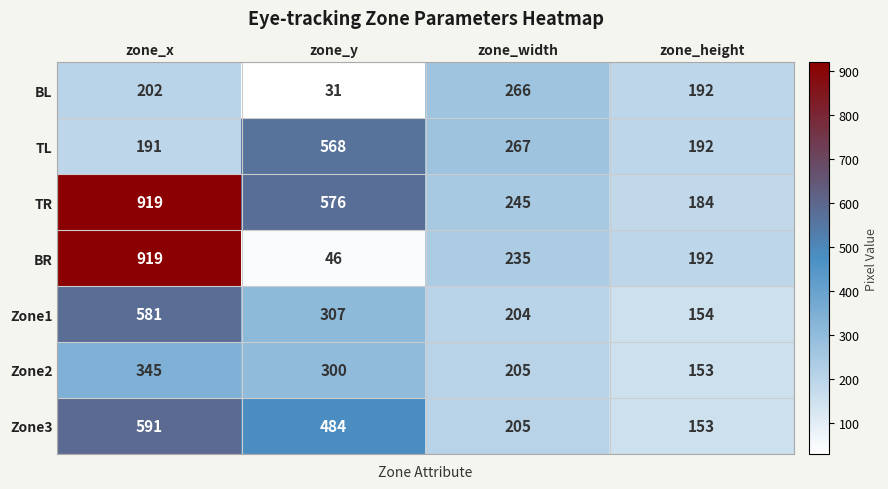

At which label does Zone3 first exceed 484?

zone_x